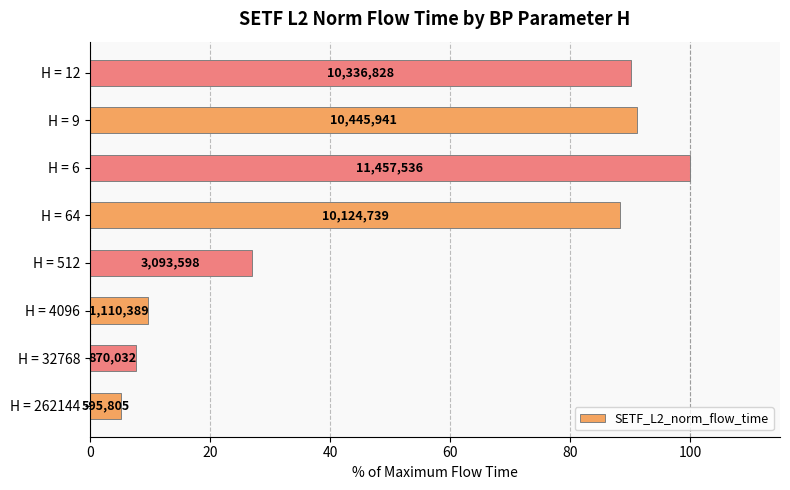

What is the average value?

52.4